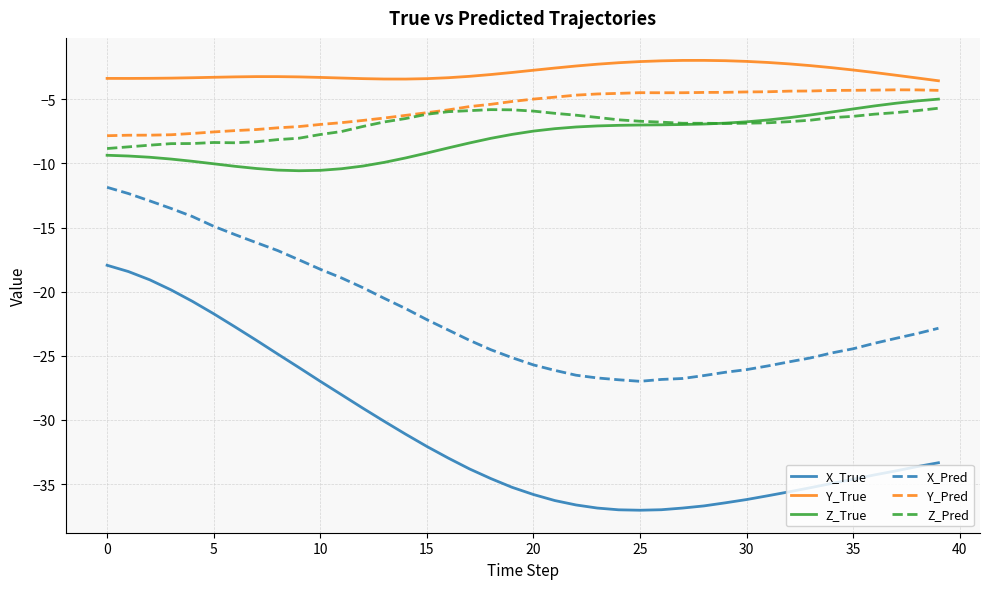

Which series has the widest spread of values?

X_True